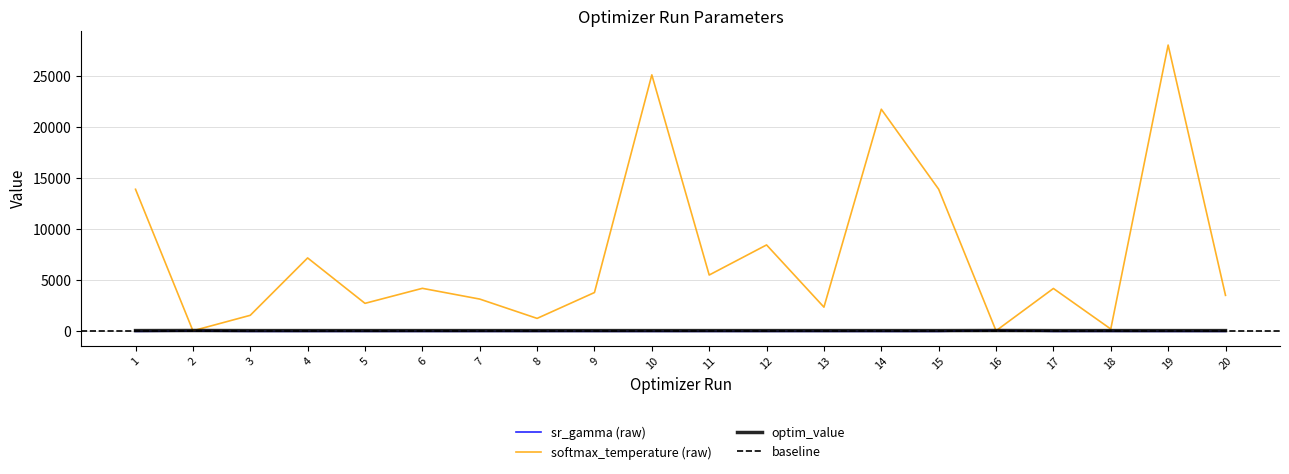

What is the difference between the highest and lowest values at 4?

7186.2